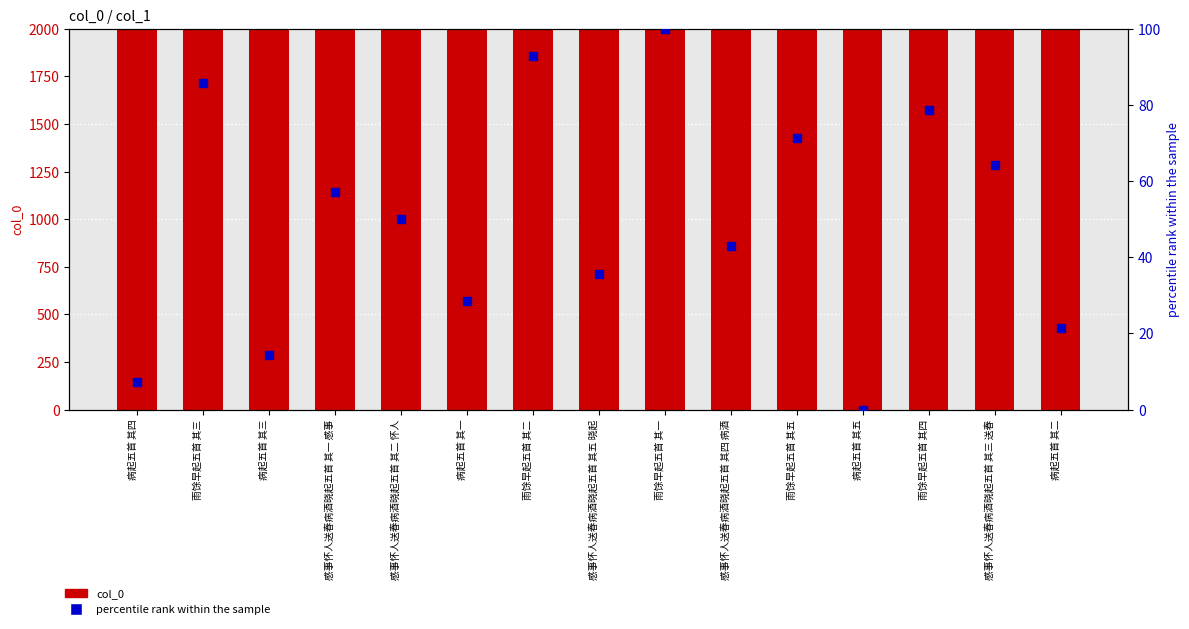

What are all the series names shown in the legend?

col_0, percentile rank within the sample